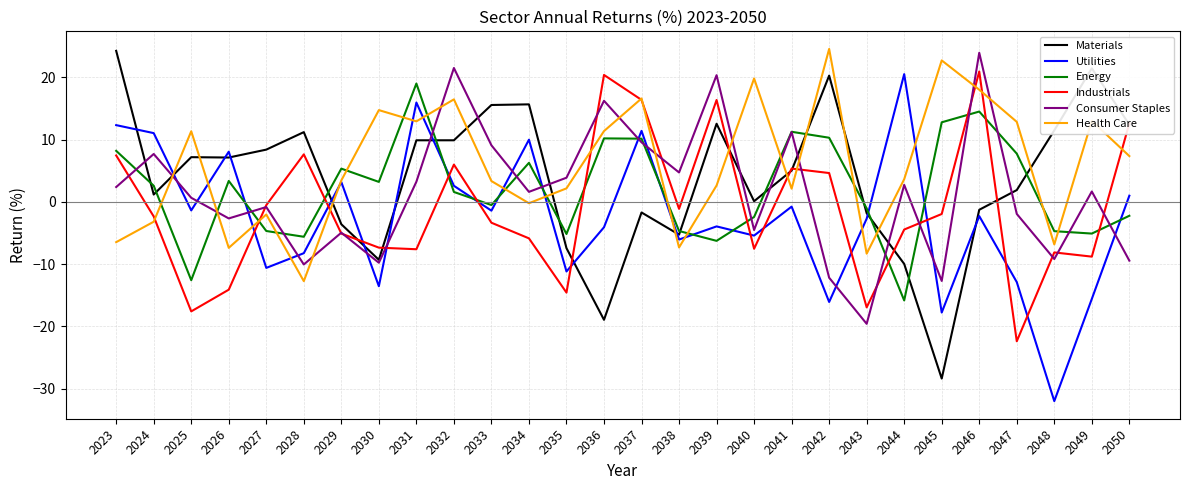

Is this an area chart (filled region under the line)?

No